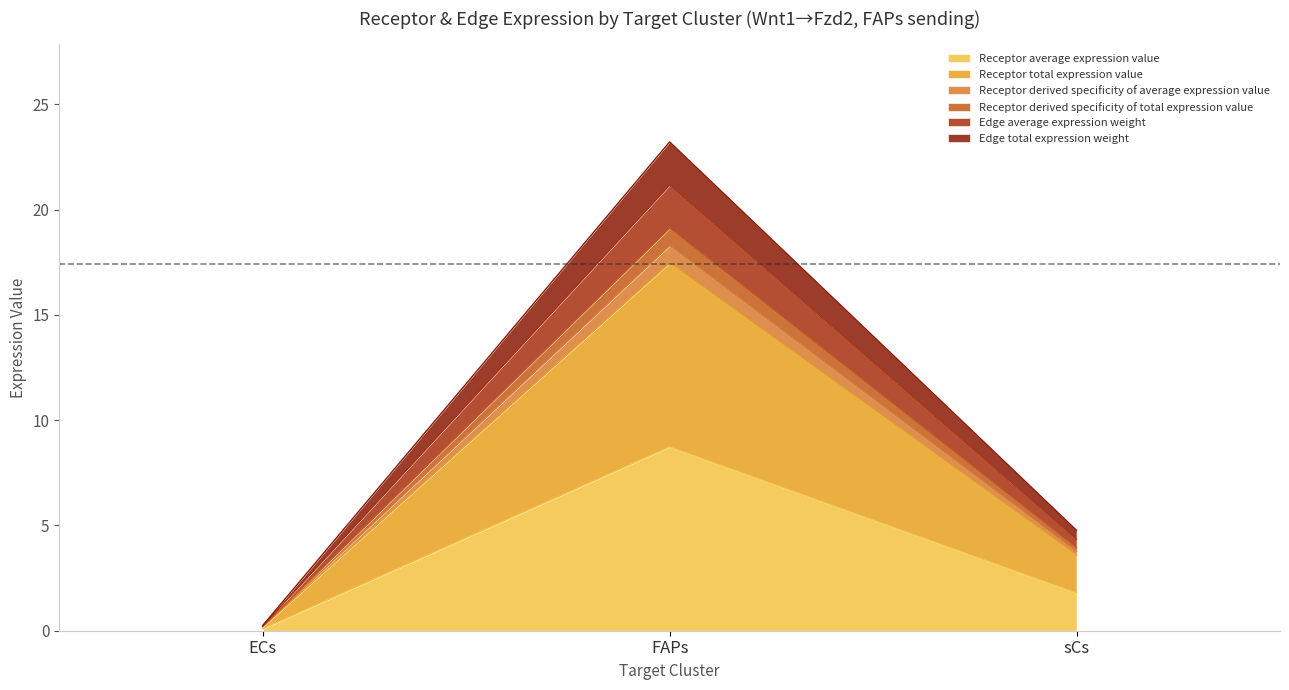

Does the chart have visible grid lines?

No